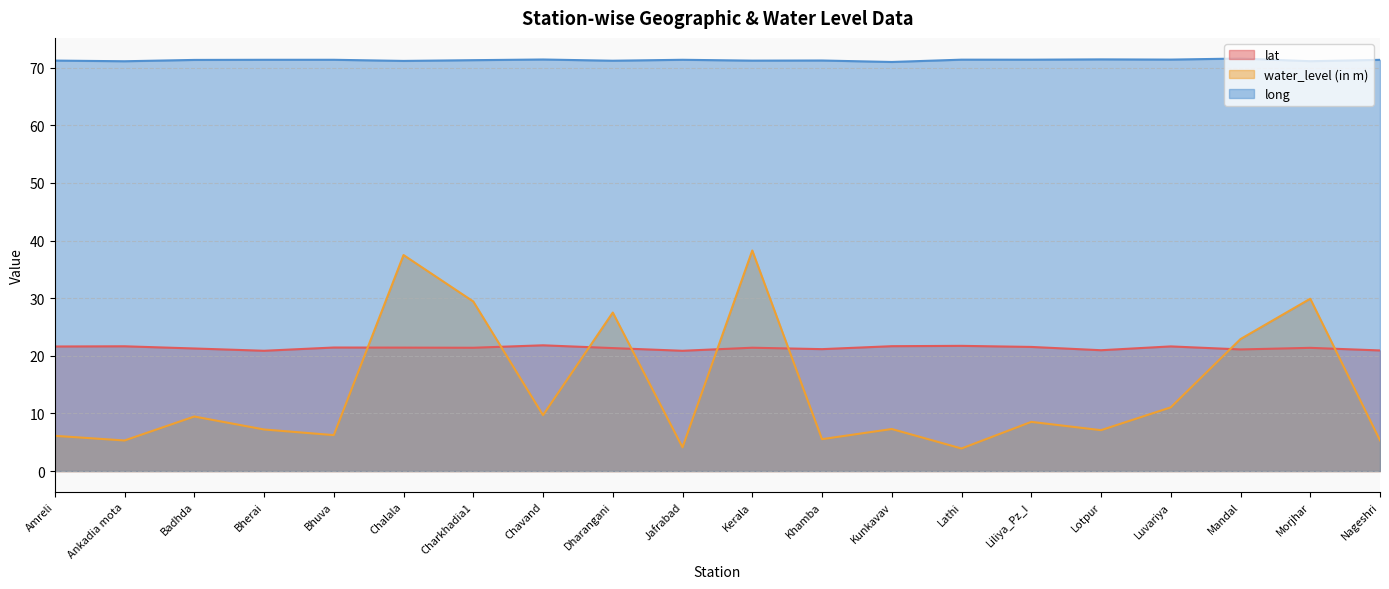

What is the difference between the lat values at Nageshri and Amreli?

0.7